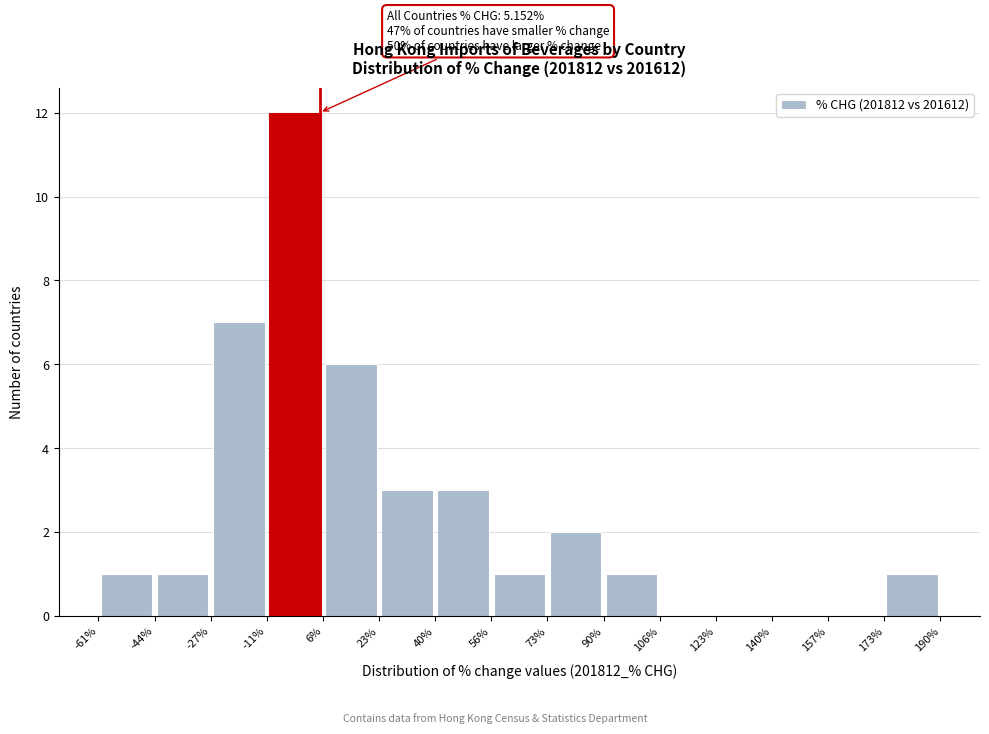

Over which range of the x-axis is the bar tallest?

-11% to 6%